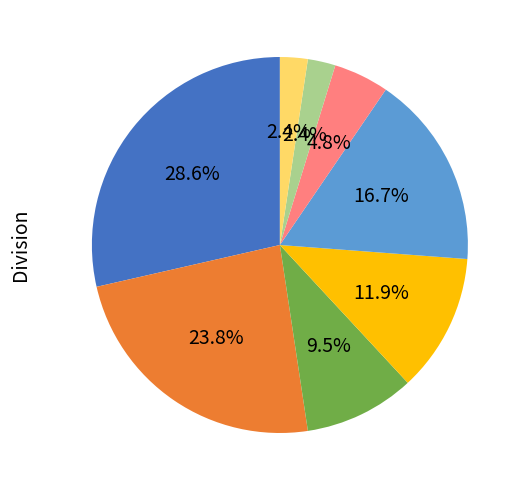

Is there a majority slice in this chart?

No